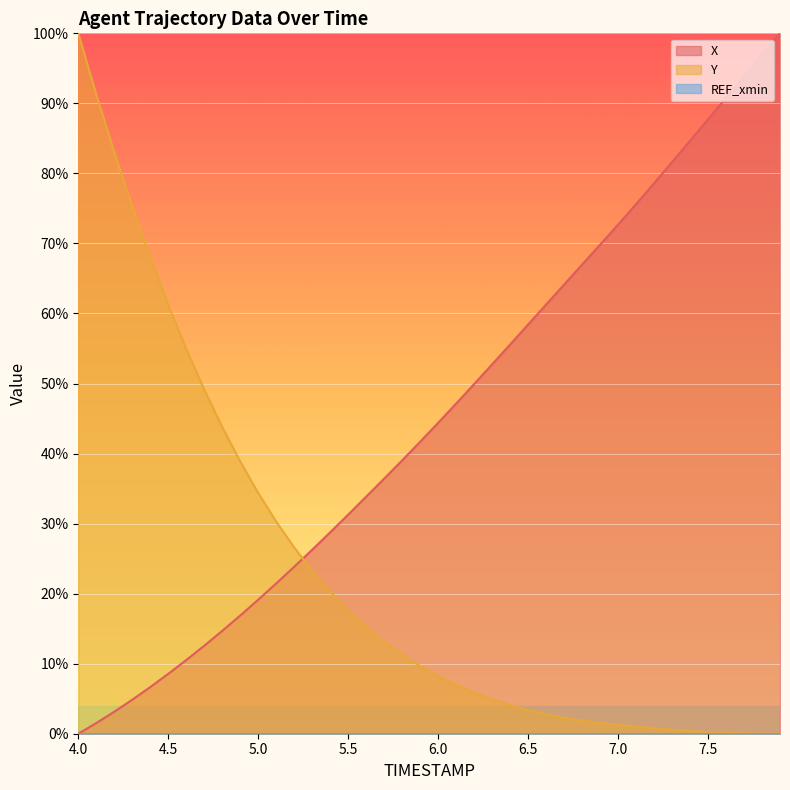

What is the label of the 30th point from the right?

5.0